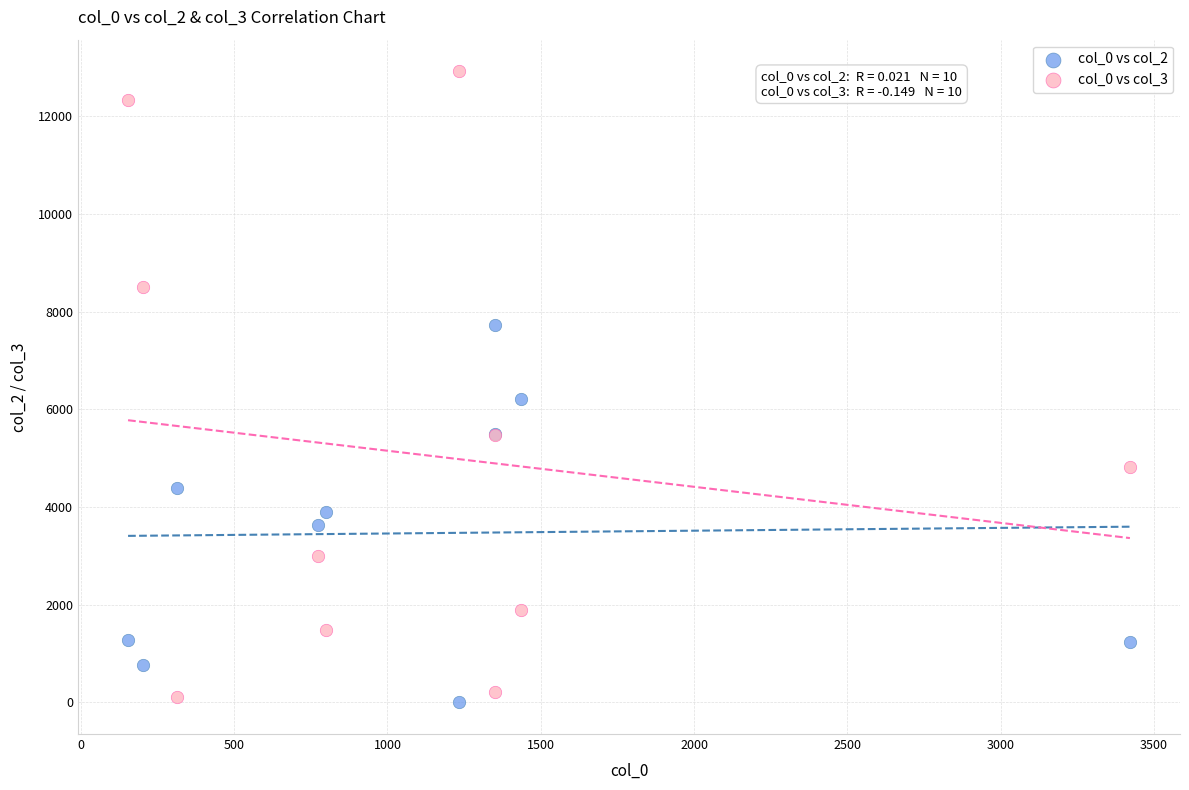

Across all series, what Y value is closest to 6462?

6218